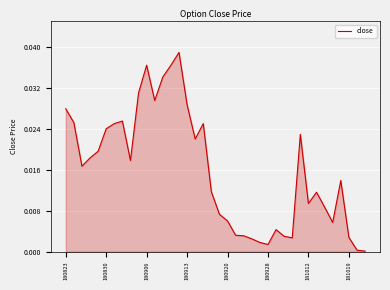

How many points are higher than both their immediate neighbors (excluding endpoints)?

8